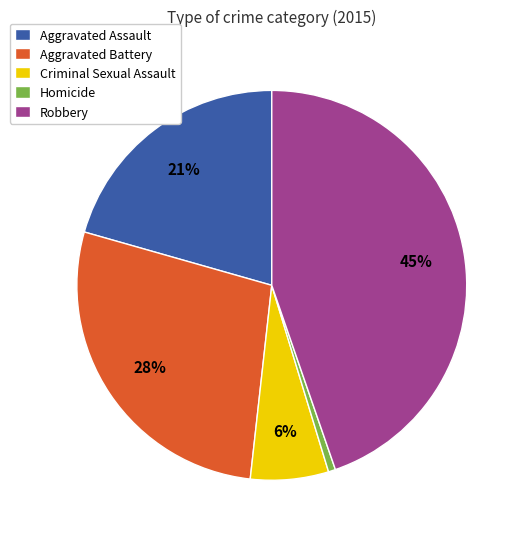

What is the smallest slice in the pie chart?

Homicide